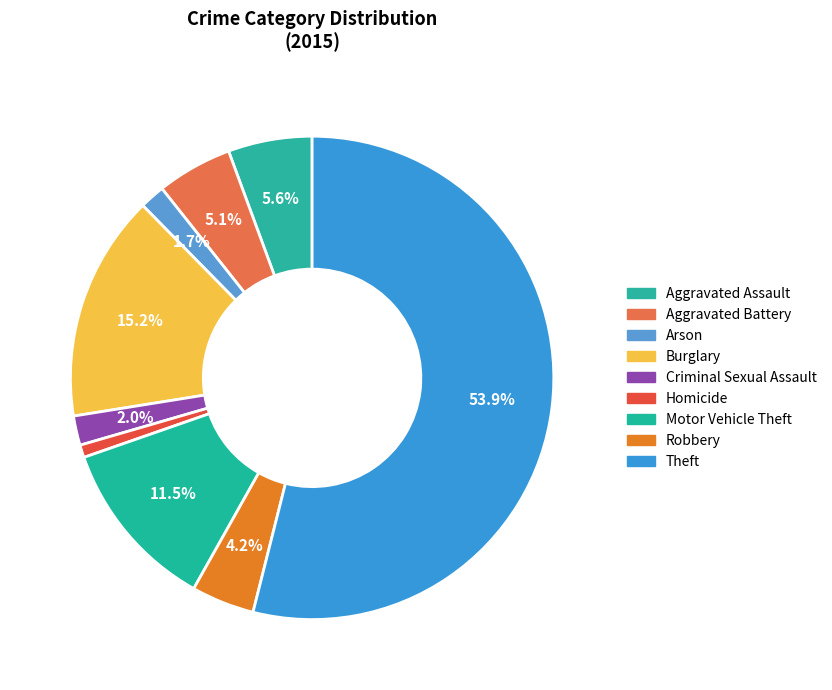

Which category has the biggest portion of the pie?

Theft